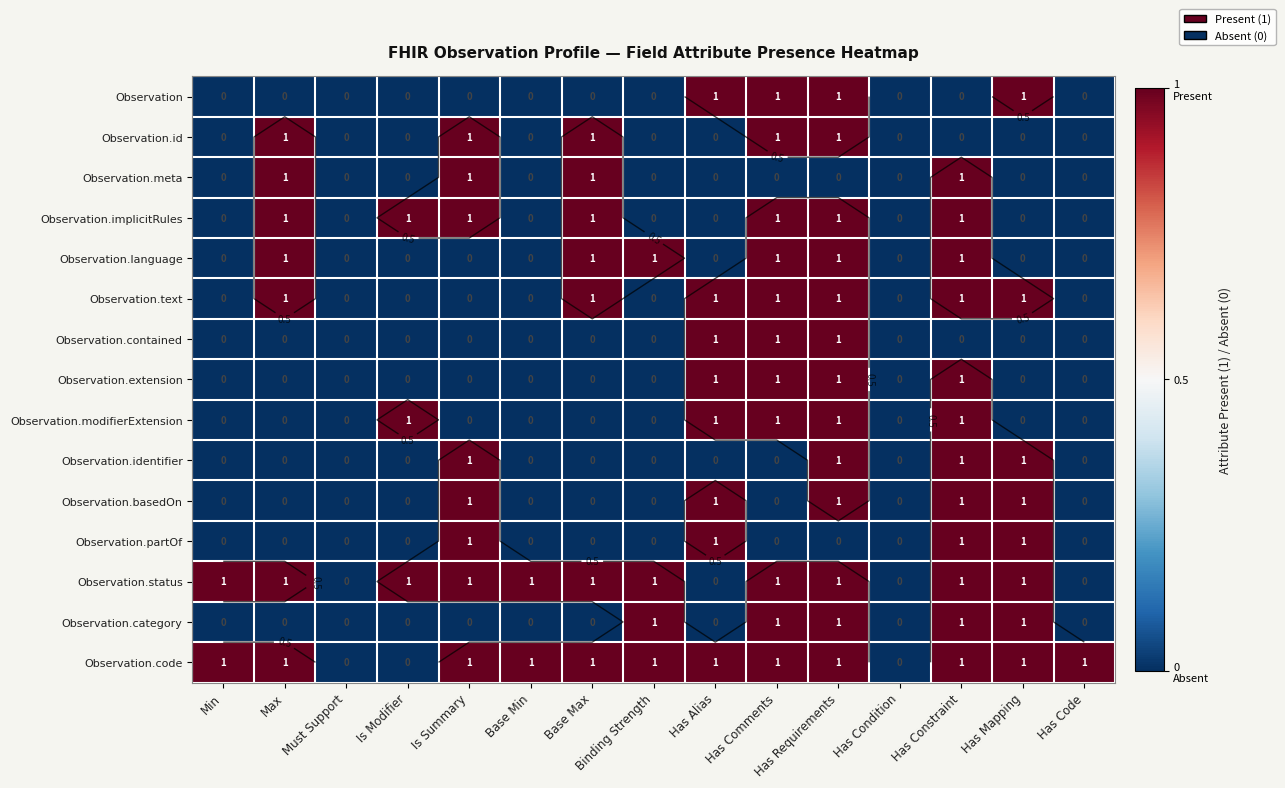

True or false: Observation.status has a value of 1 at Min.

False